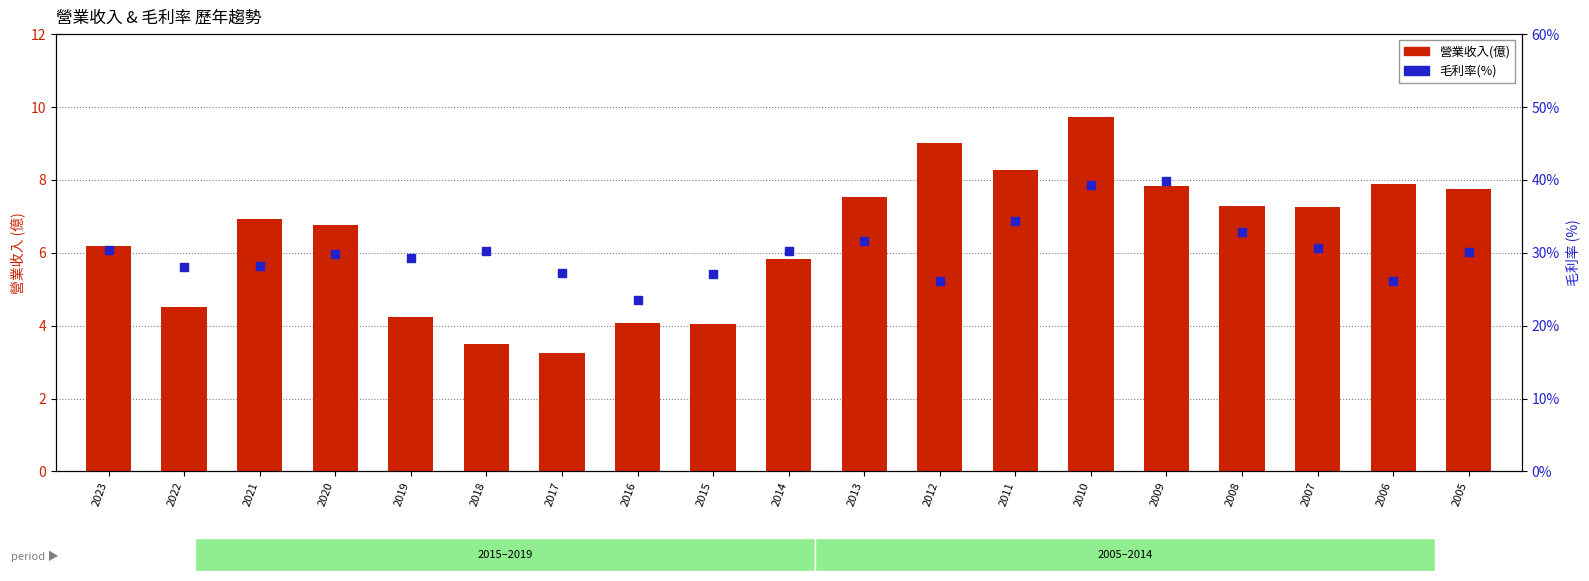

What are all the series names shown in the legend?

營業收入(億), 毛利率(%)